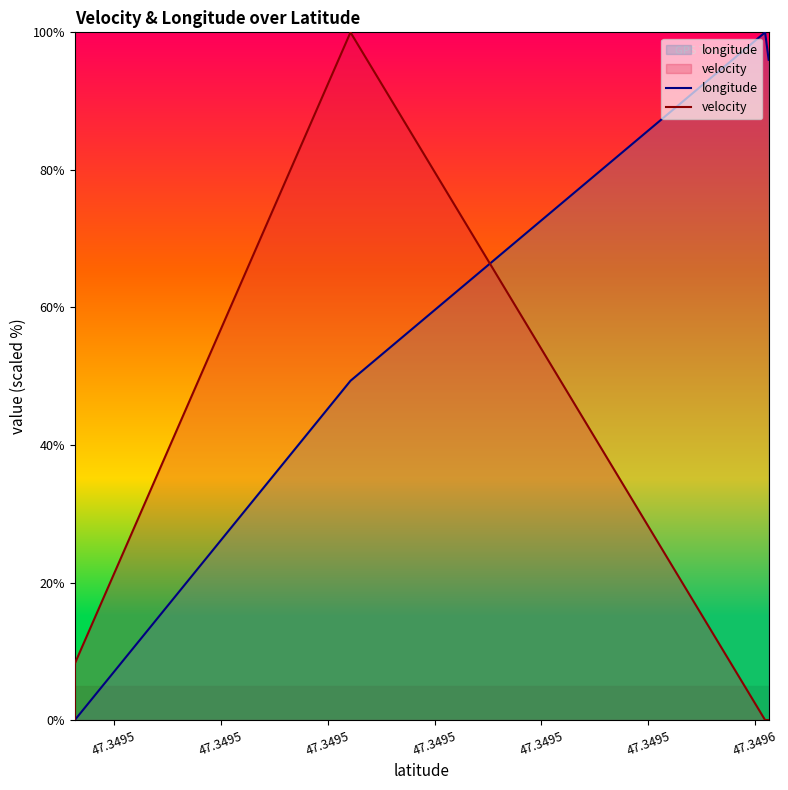

Does the chart display data point markers on the line(s)?

No